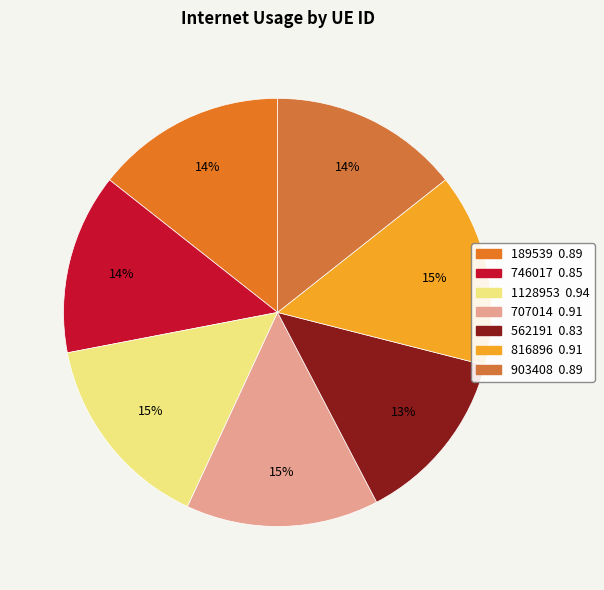

Does any single category account for the majority?

No